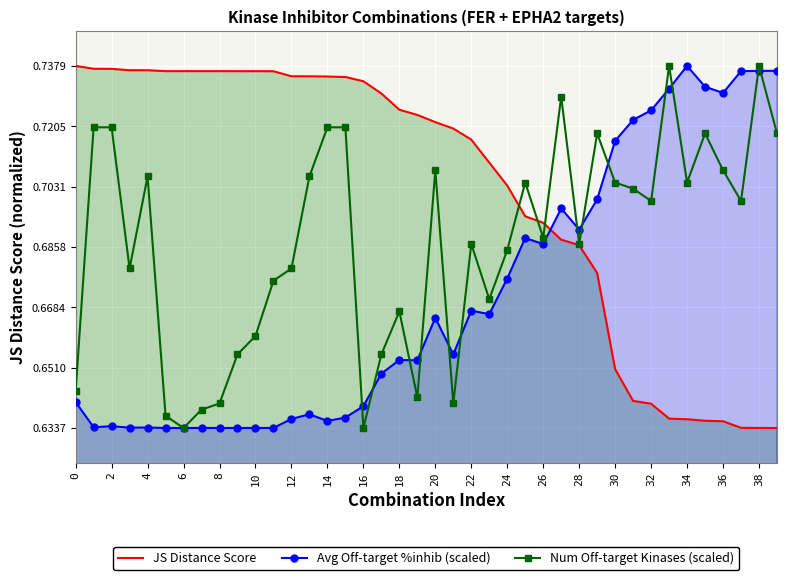

What is the highest value of the Avg Off-target %inhib (scaled) series?

0.7